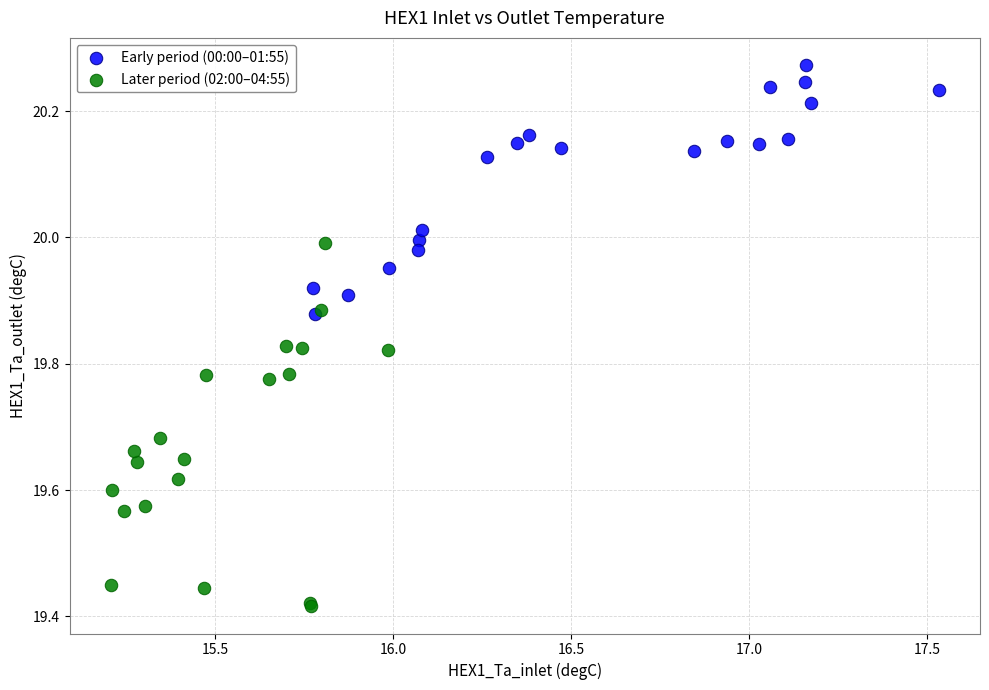

What are all the series names shown in the legend?

Early period (00:00–01:55), Later period (02:00–04:55)